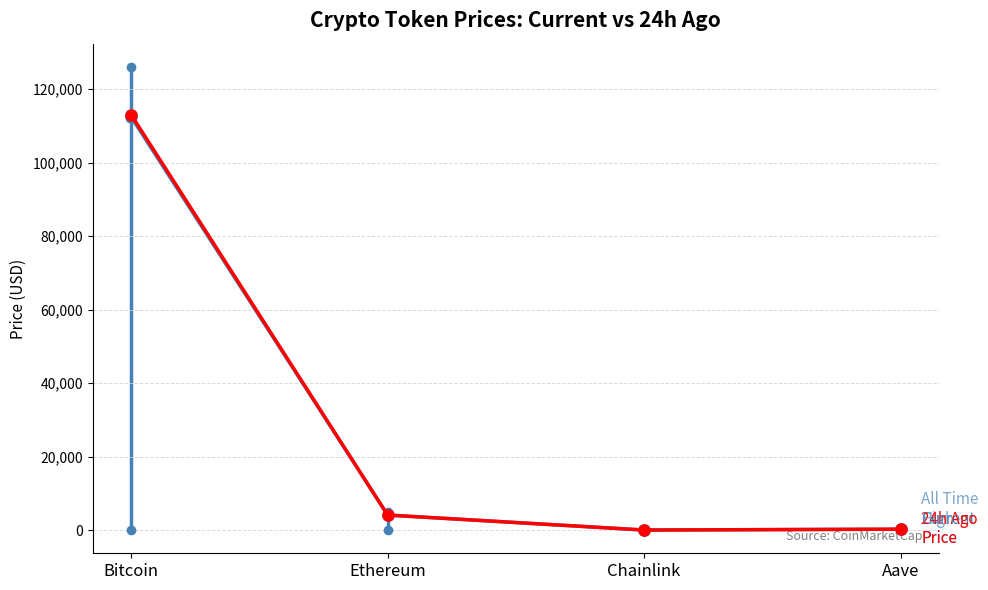

At which category is the sum across all series the highest?

Bitcoin